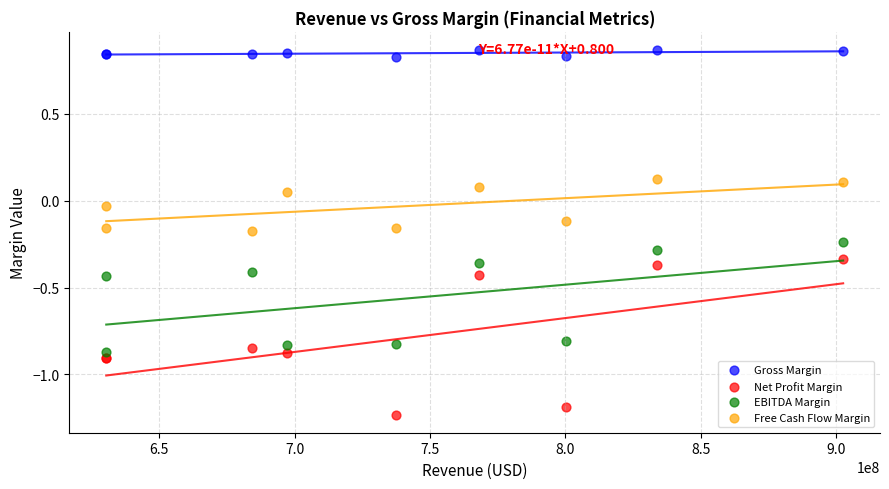

Which series has the largest Y range (max minus min)?

Net Profit Margin